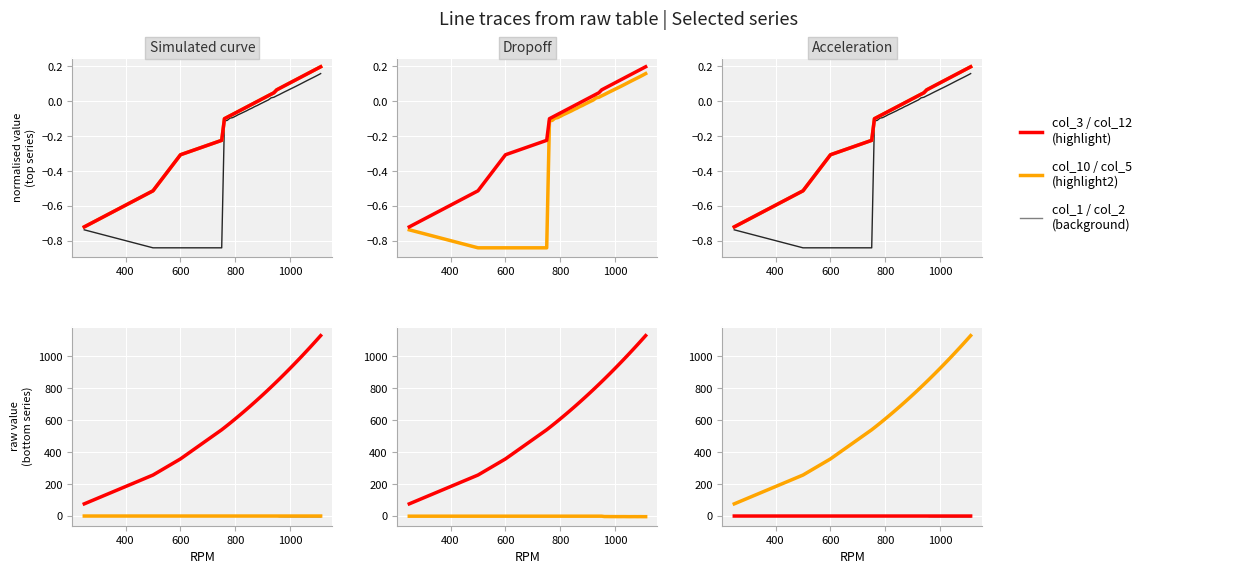

The col_12 series shows 258.7 at 7. True or false?

False